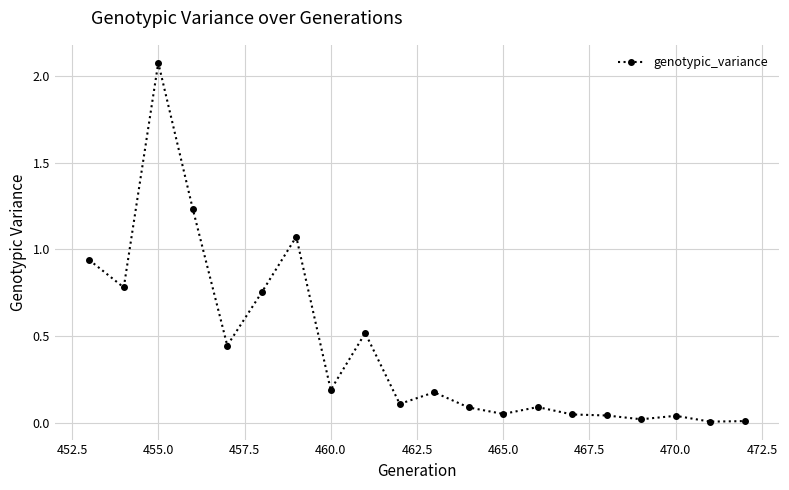

True or false: the data has more than 0 interior local peaks.

True